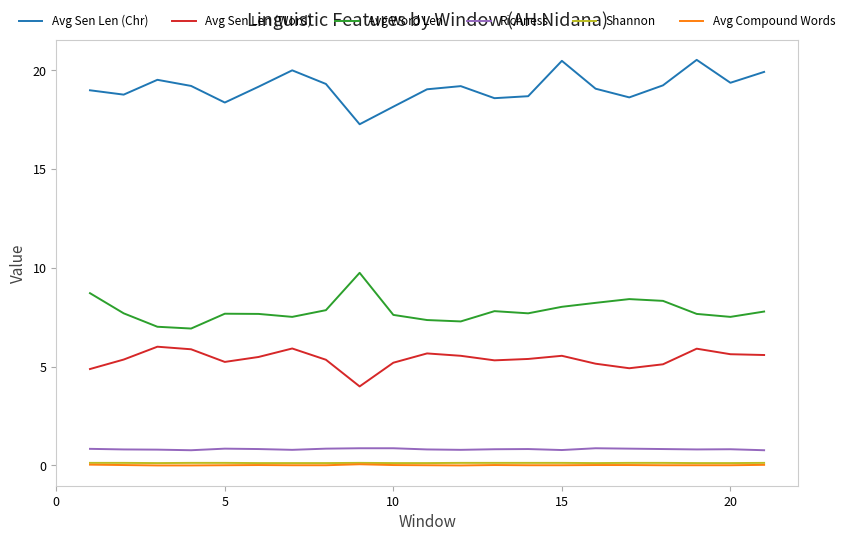

What is the average value of the Avg Word Len series?

7.8